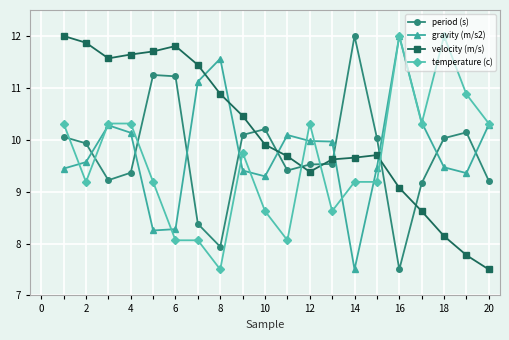

True or false: period (s) has more than 1 points higher than both neighbors.

True